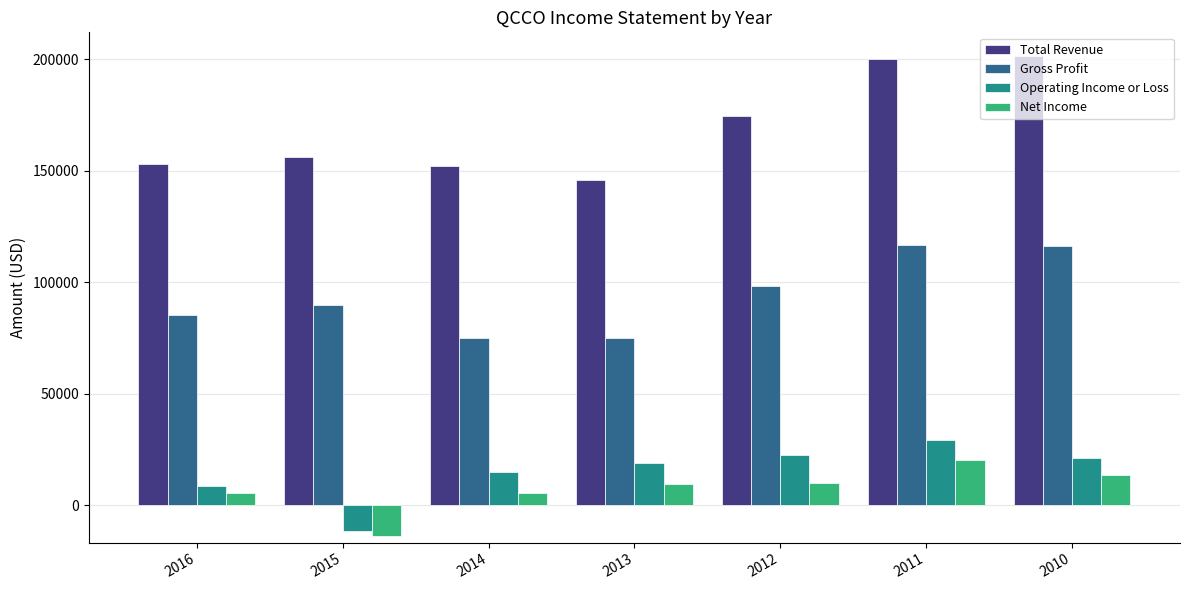

What is the difference between the highest and lowest values at 2013?

136400